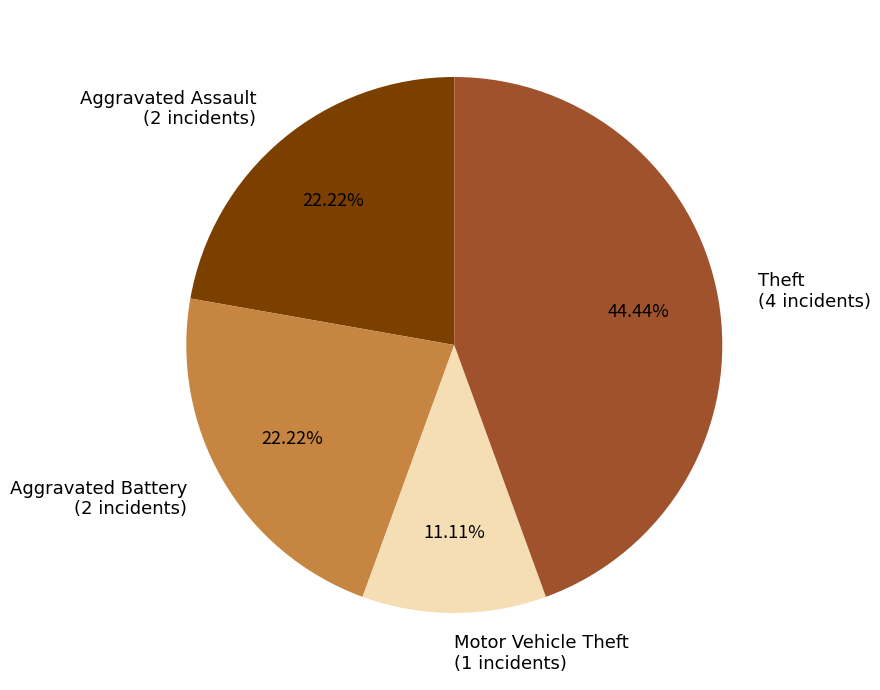

To the nearest percent, what is the average slice percentage?

25%